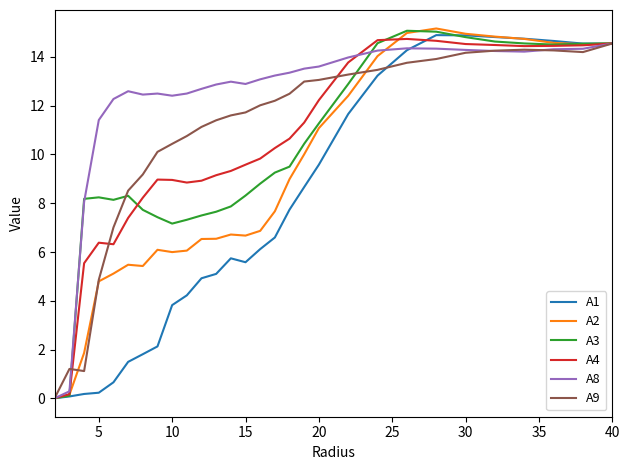

What is the maximum value for A3?

15.1